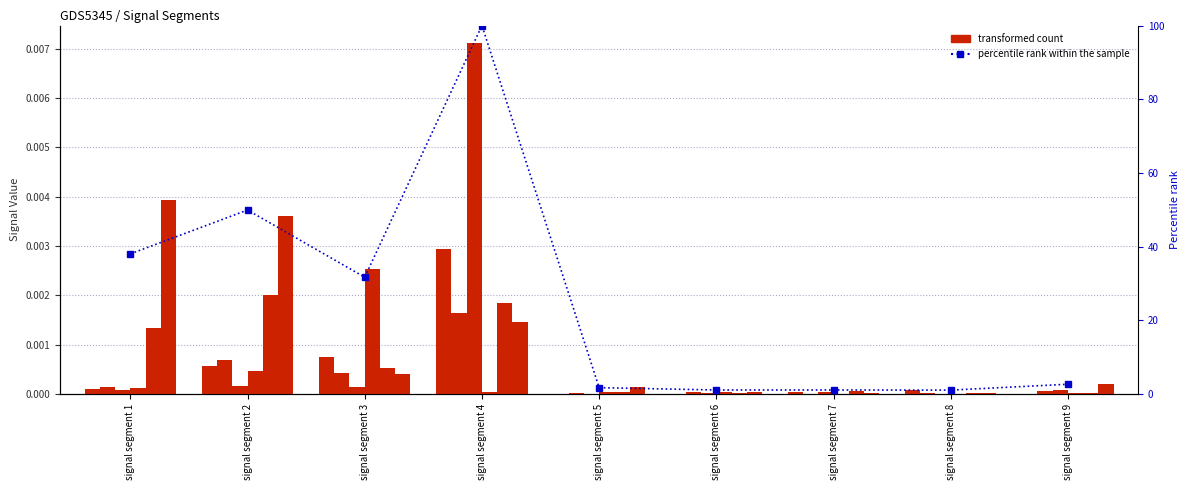

Is the value of Signal_Value_5 at signal segment 5 greater than the value of Signal_Value_4 at signal segment 2?

No